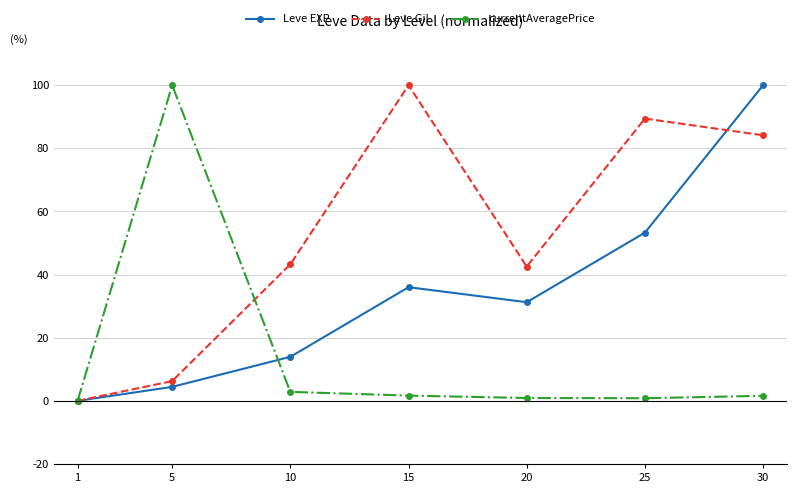

True or false: Leve EXP has more than 2 points higher than both neighbors.

False